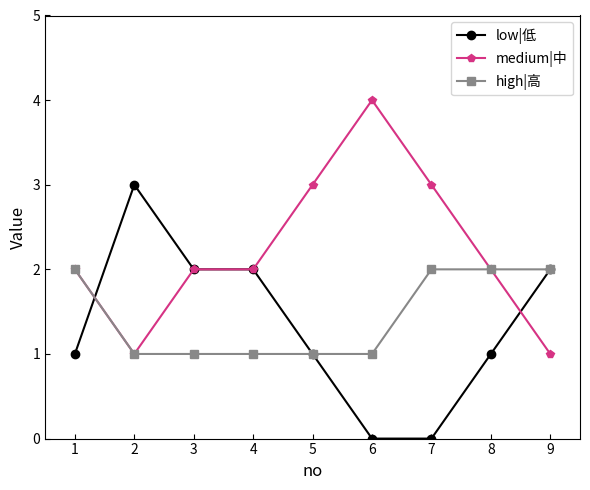

What is the value of the high|高 point at the 2nd from the left?

1